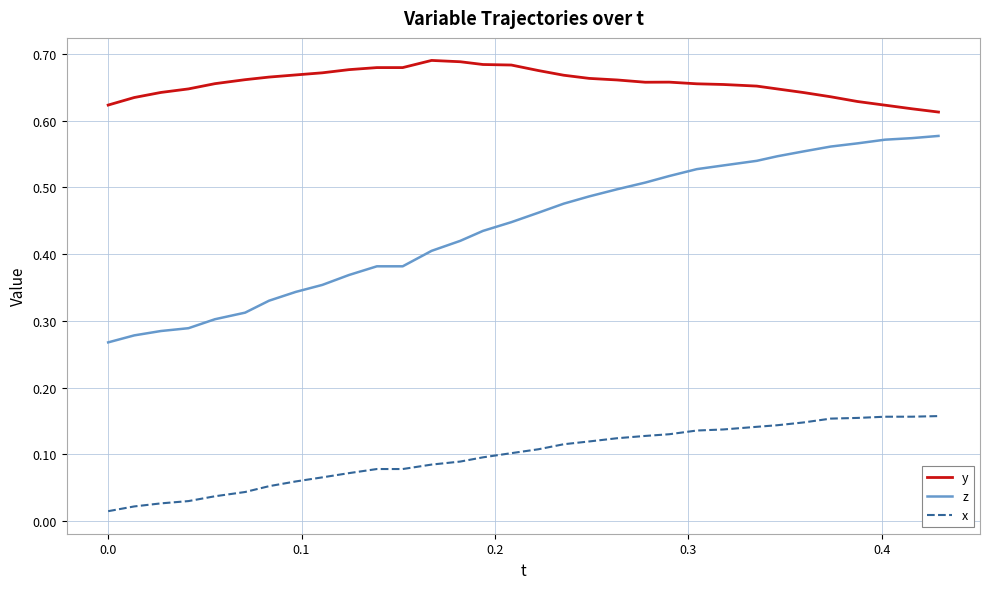

Which series has the widest spread of values?

z